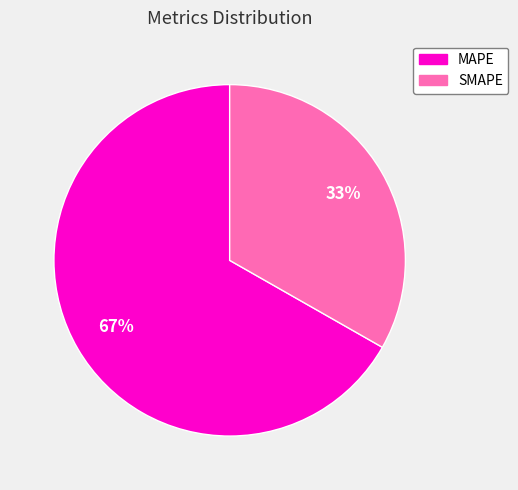

Count the number of slices in the pie.

2